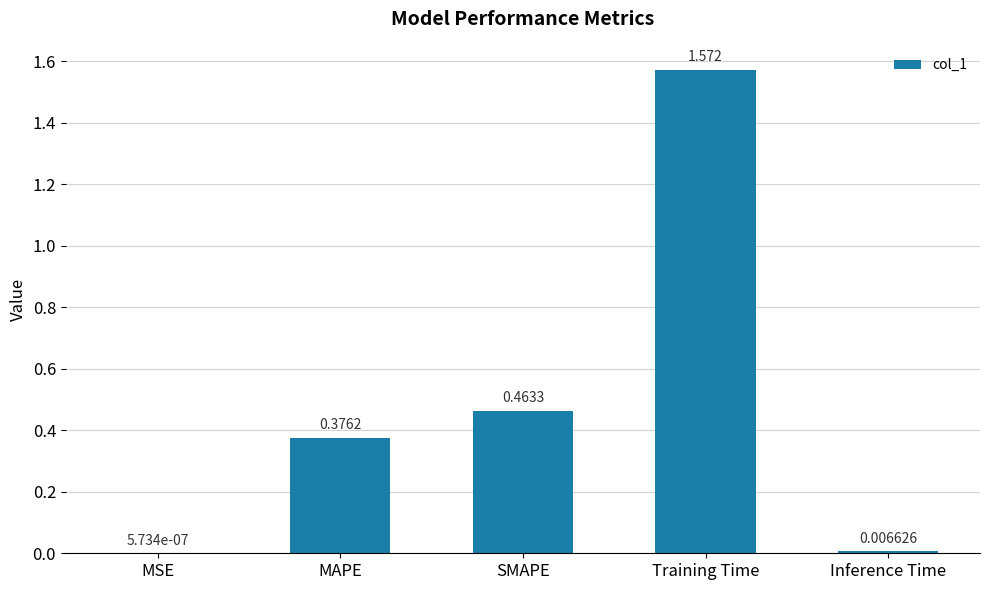

Between SMAPE and Training Time, which is larger?

Training Time